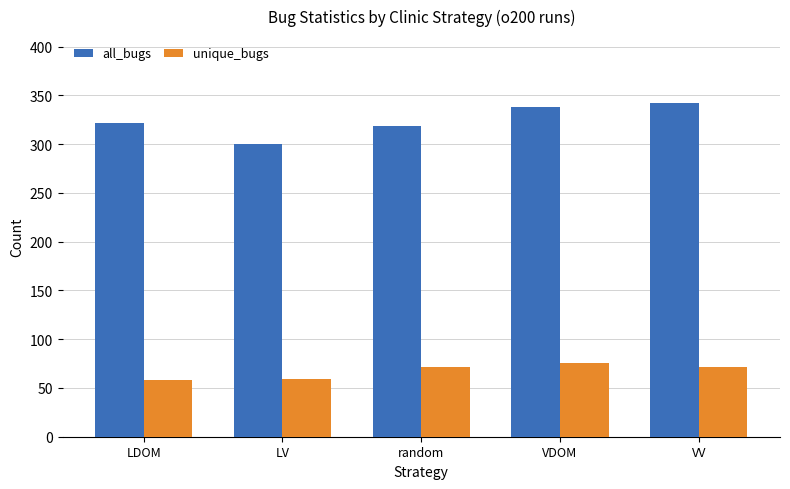

Is the value of unique_bugs at LV greater than the value of all_bugs at LDOM?

No